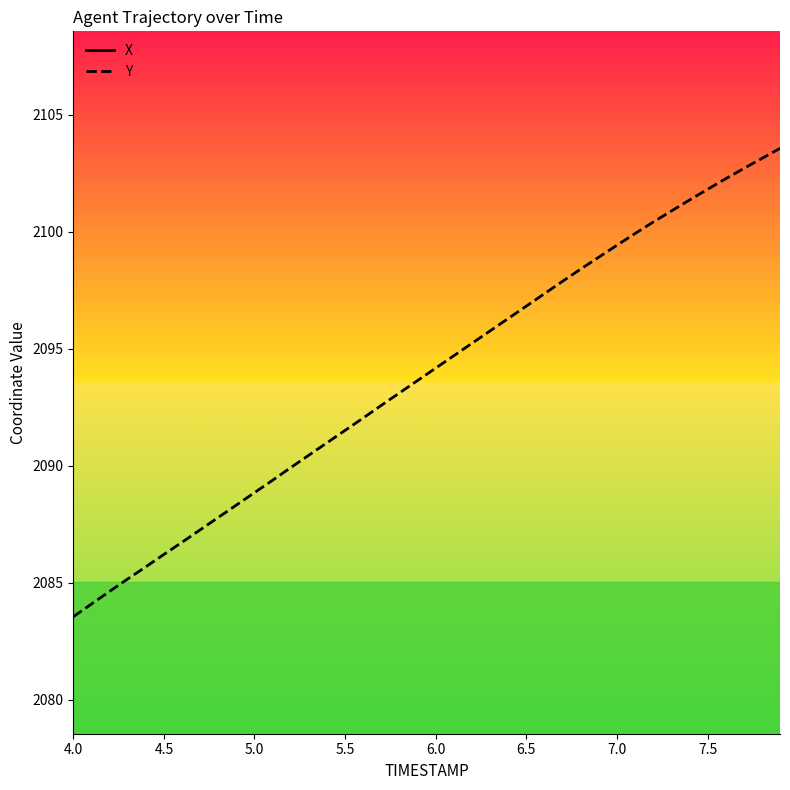

The value of Y at 4.5 is 3117.5. True or false?

False